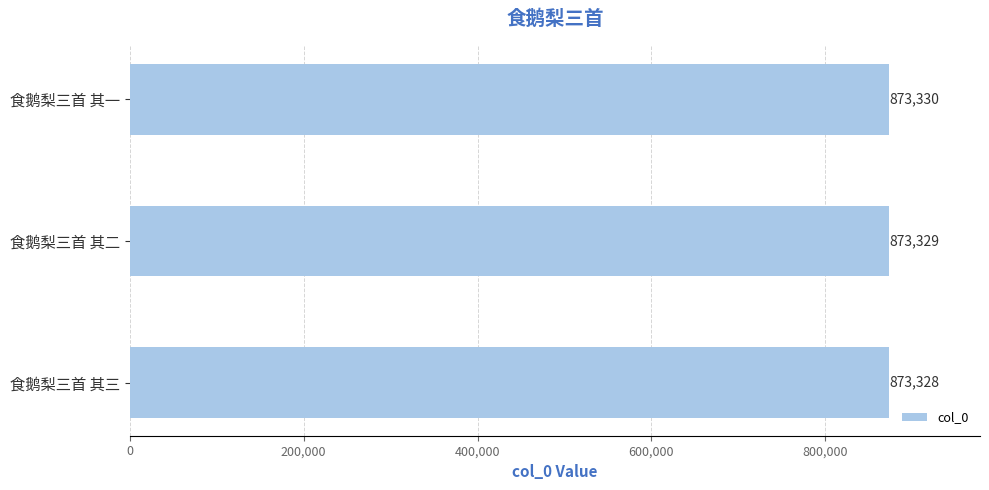

Which category has the lowest value across all series?

食鹅梨三首 其三